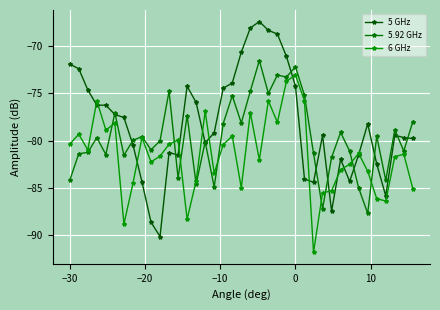

Which series has the largest range (max minus min)?

5 GHz